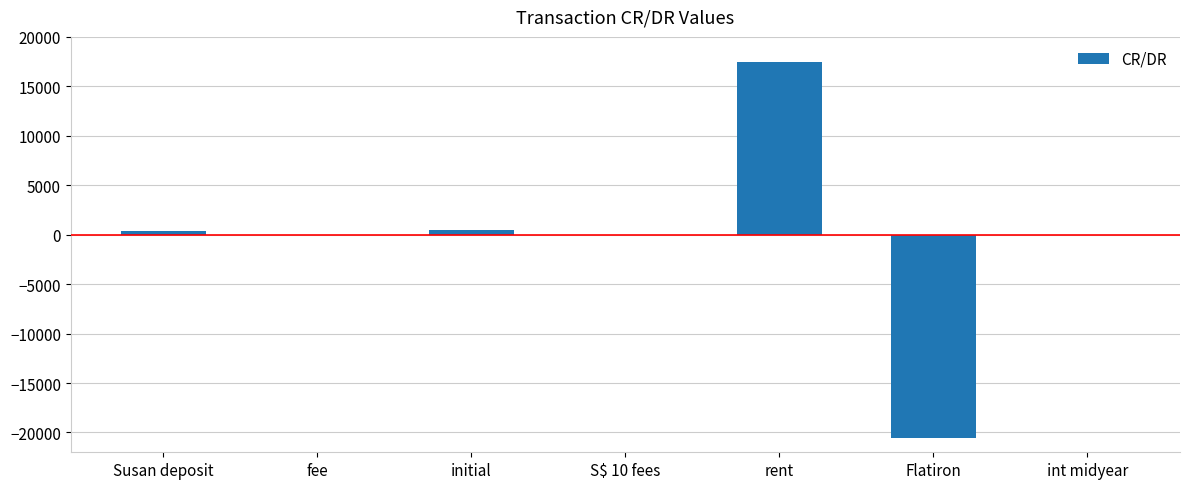

Read the value at rent.

17430.0